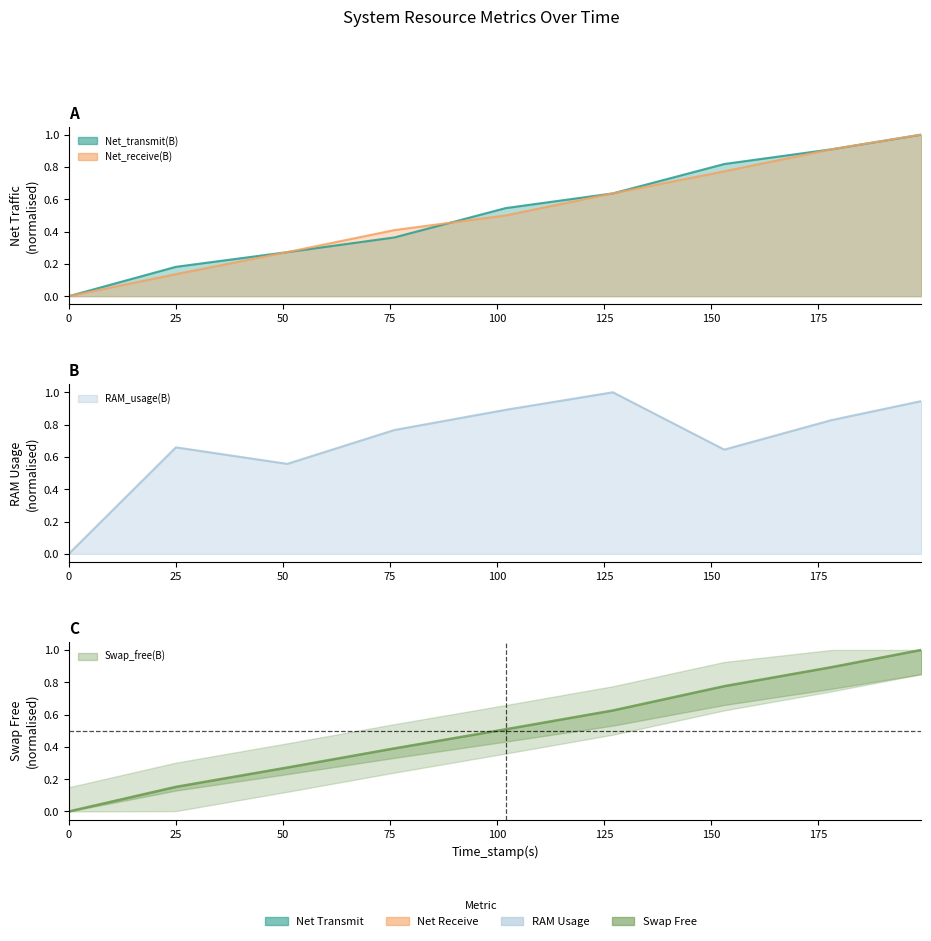

What is the value of the RAM_usage(B) point at the 9th from the left?

0.9